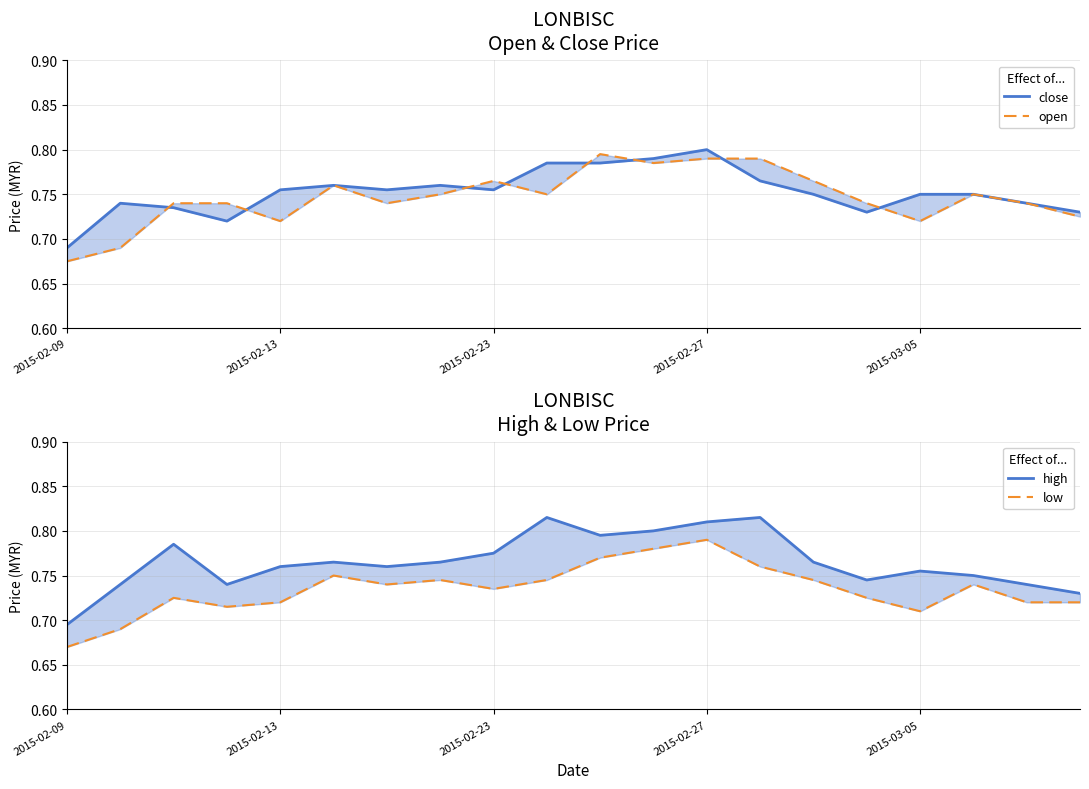

The value of close at 9 is 1.2. True or false?

False